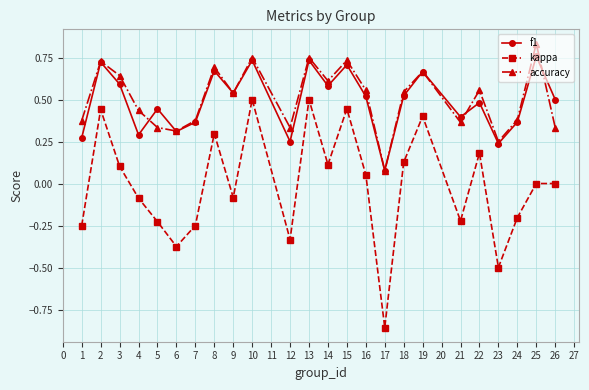

In accuracy, how many points are higher than both neighbors (excluding endpoints)?

8